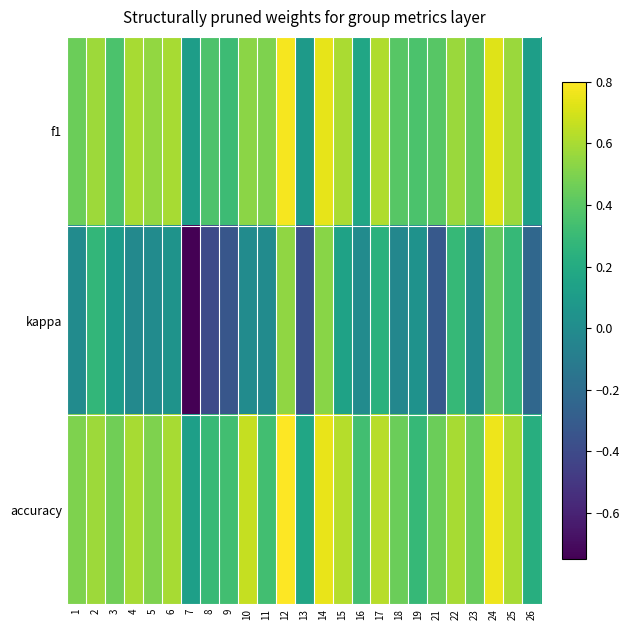

At which category does the chart reach its minimum across all series?

7